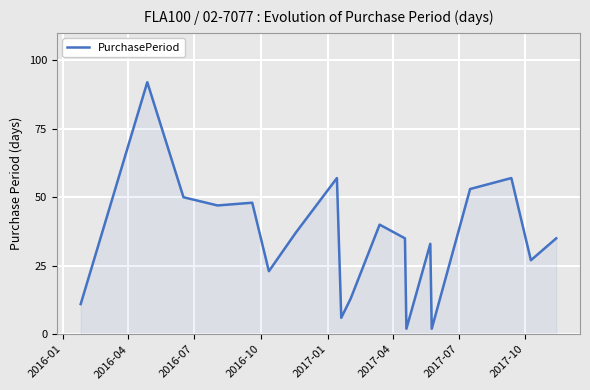

What is the maximum value shown in the chart?

92